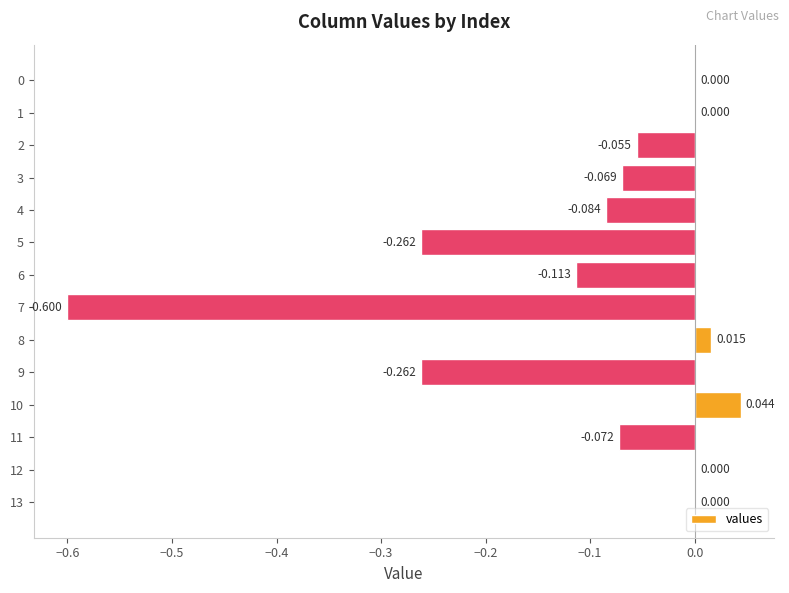

How many series are shown in this chart?

1